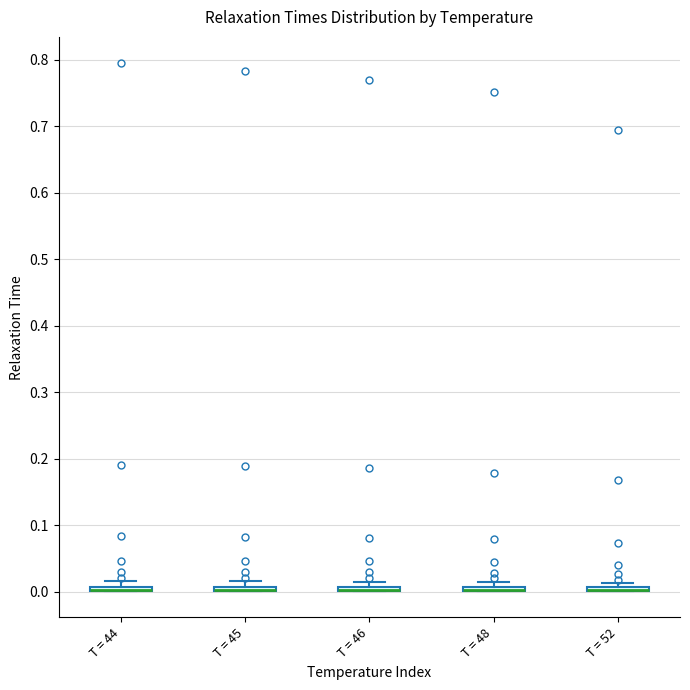

Where is the upper edge of the box for T = 45 on the y-axis? The values are not printed on the chart, so give them approximately, as read against the axis.

0.01